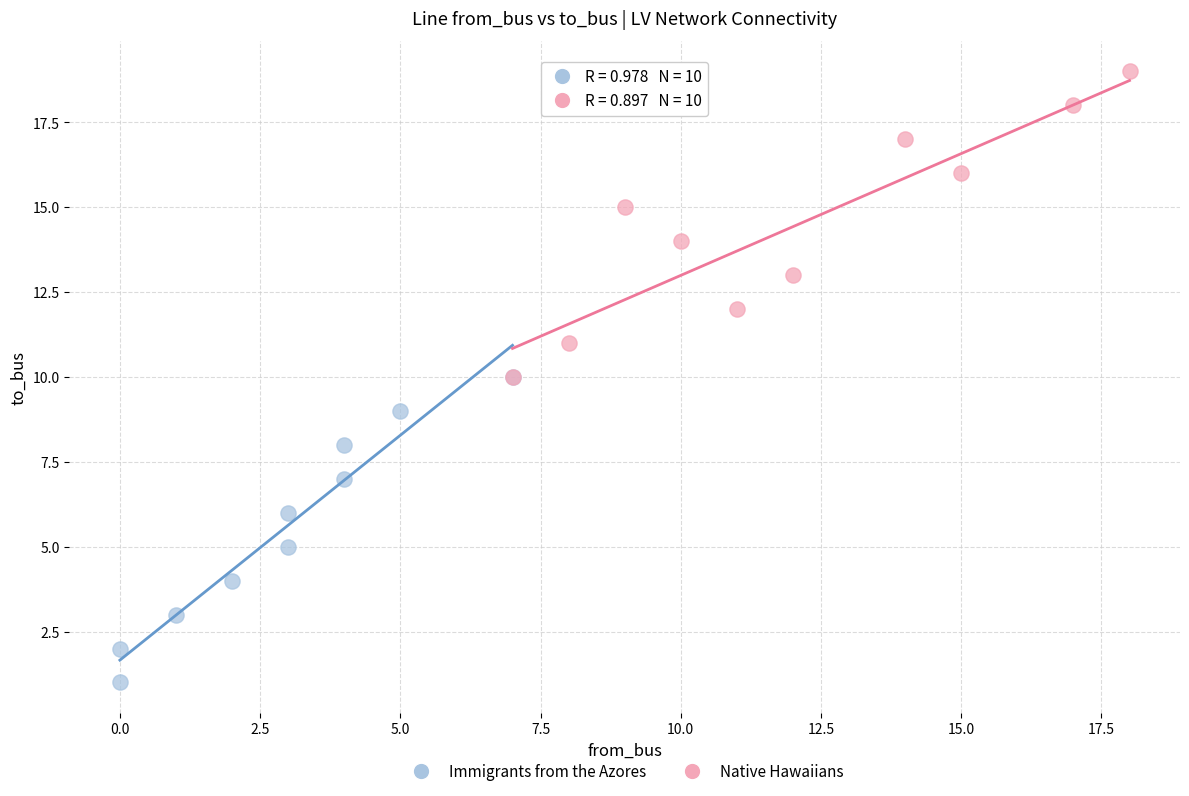

What are all the series names shown in the legend?

Immigrants from the Azores, Native Hawaiians